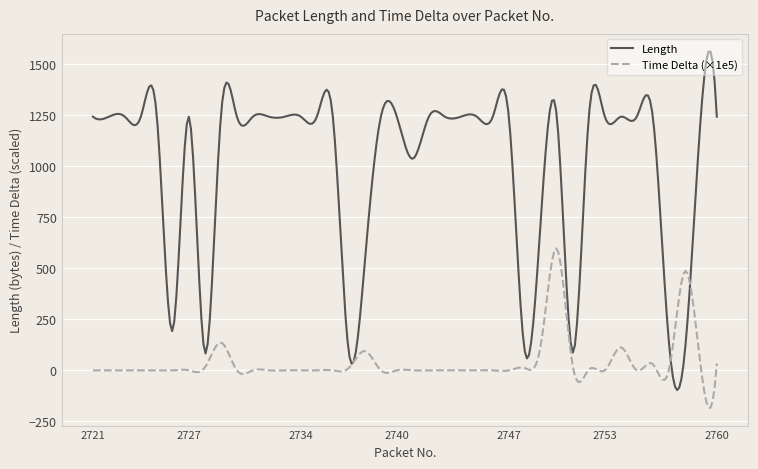

Rank the series by their maximum value, from highest to lowest.

Length, Time Delta (×1e5)